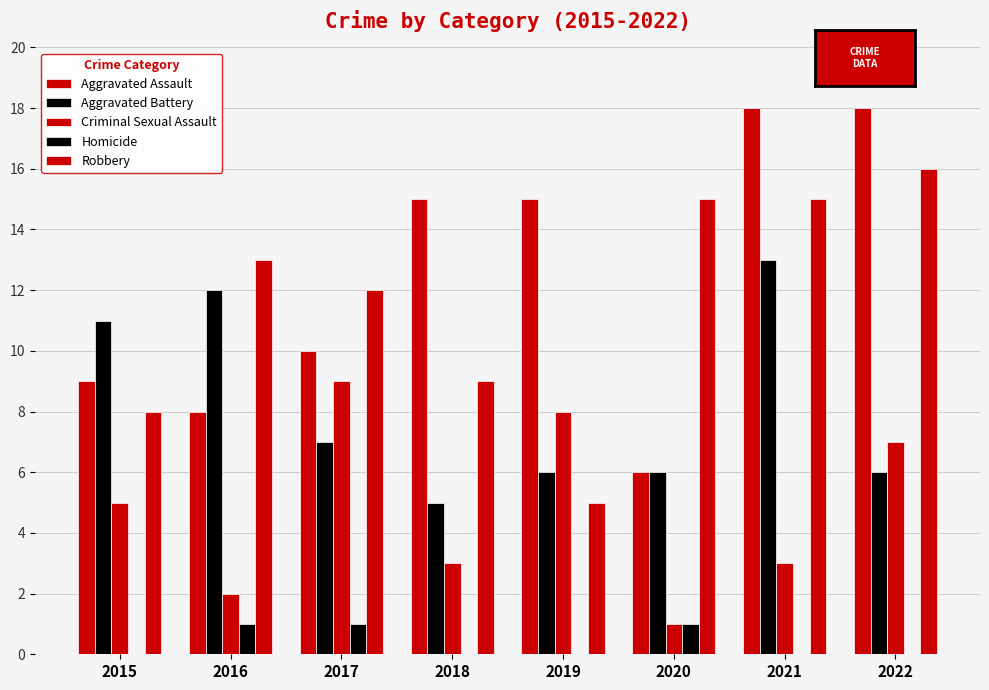

What is the value of the Aggravated Battery bar at the 7th from the left?

13